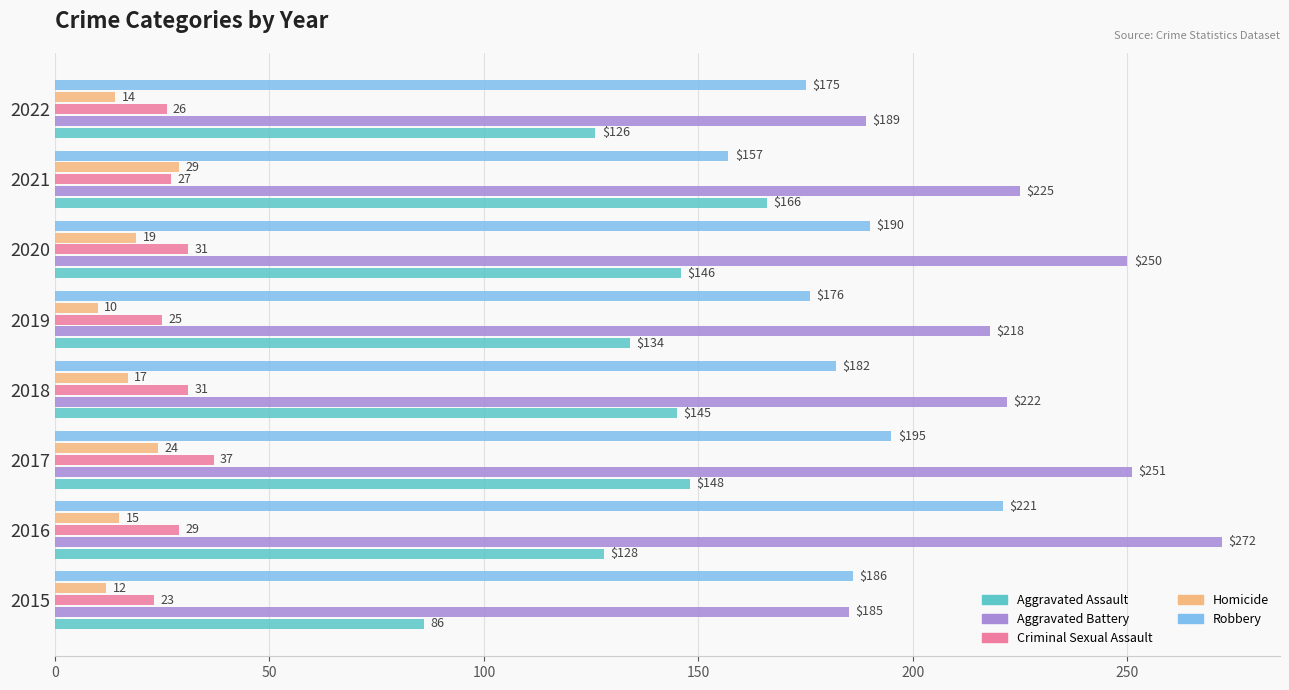

At which category is the sum across all series the highest?

2016